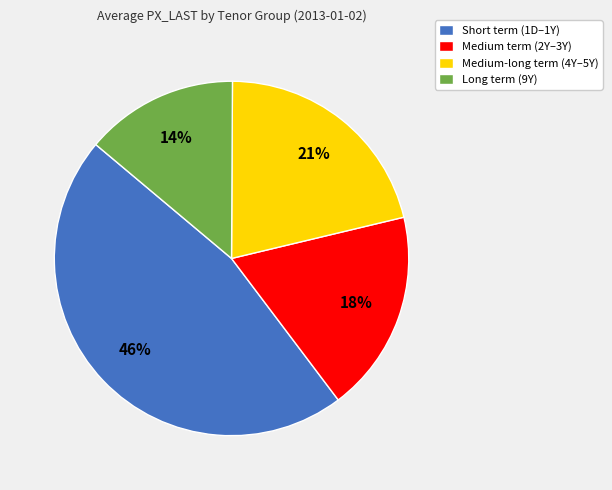

To the nearest percent, what is the difference between the largest and smallest slice percentages?

32%